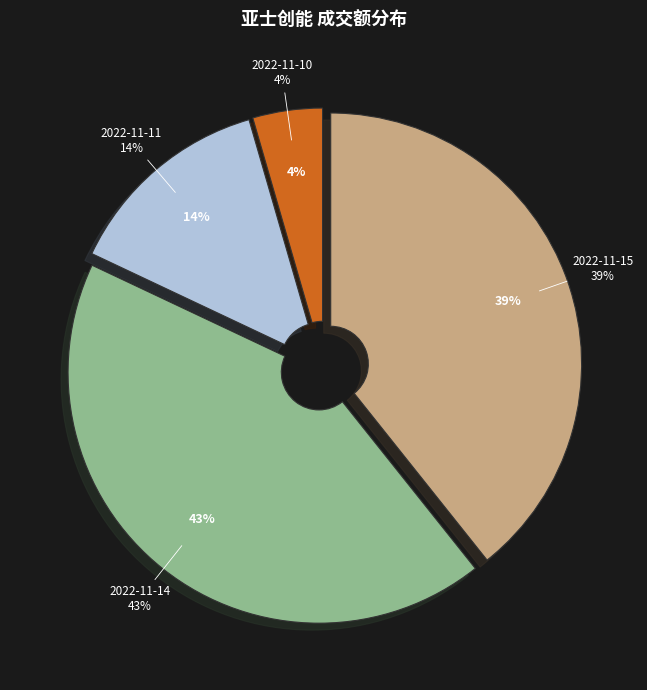

Is 2022-11-10 the majority of the pie?

No